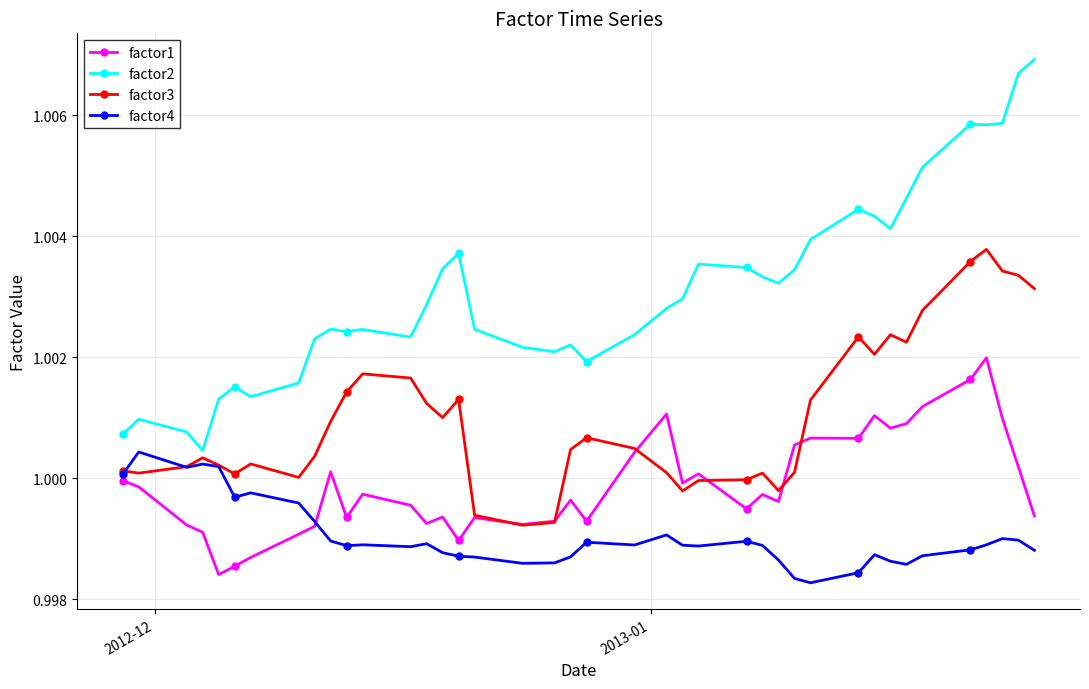

Which series has the largest range (max minus min)?

factor2